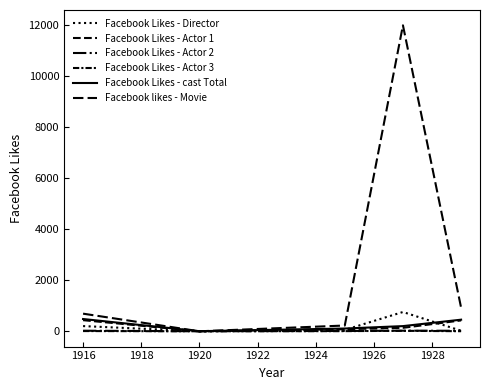

List the series in order of their peak value, lowest first.

Facebook Likes - Actor 3, Facebook Likes - Actor 2, Facebook Likes - Actor 1, Facebook Likes - cast Total, Facebook Likes - Director, Facebook likes - Movie